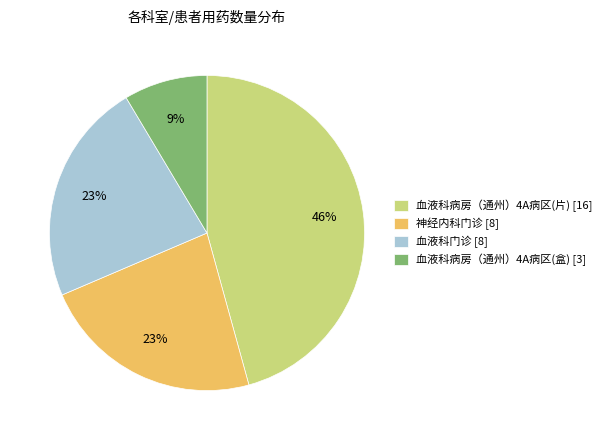

Is it true that 血液科门诊 [8] is 10% of the pie?

False